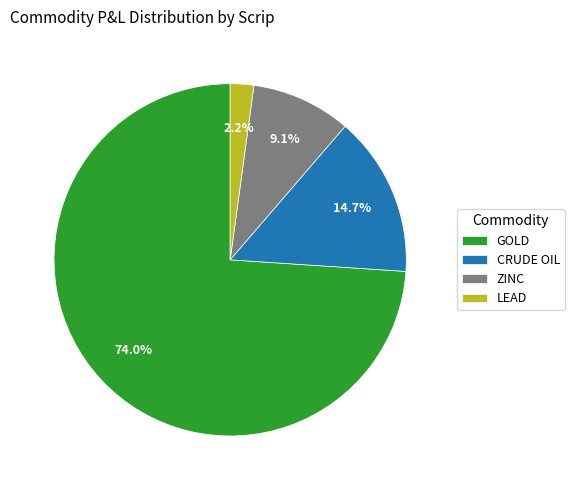

What is the total percentage of GOLD and ZINC?

83.1%